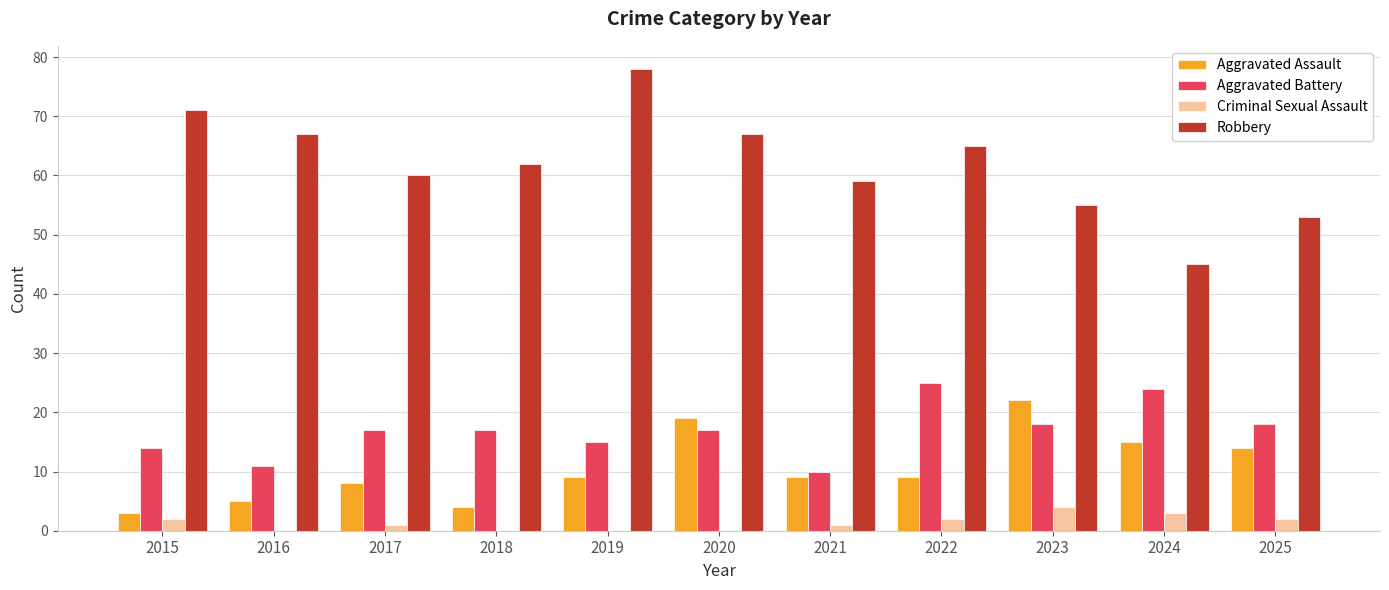

Which category has the highest value across all series?

2019